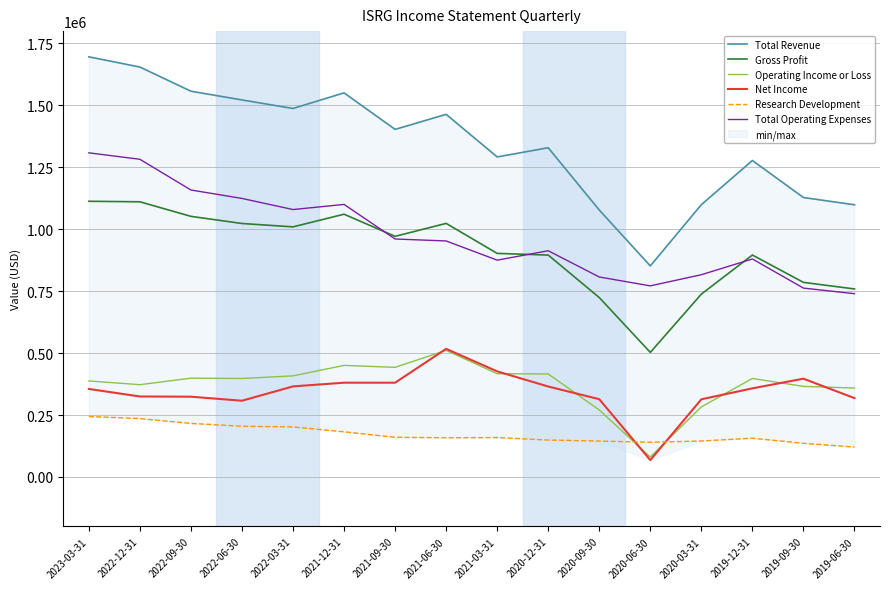

How many interior local peaks does the Total Revenue series have?

4